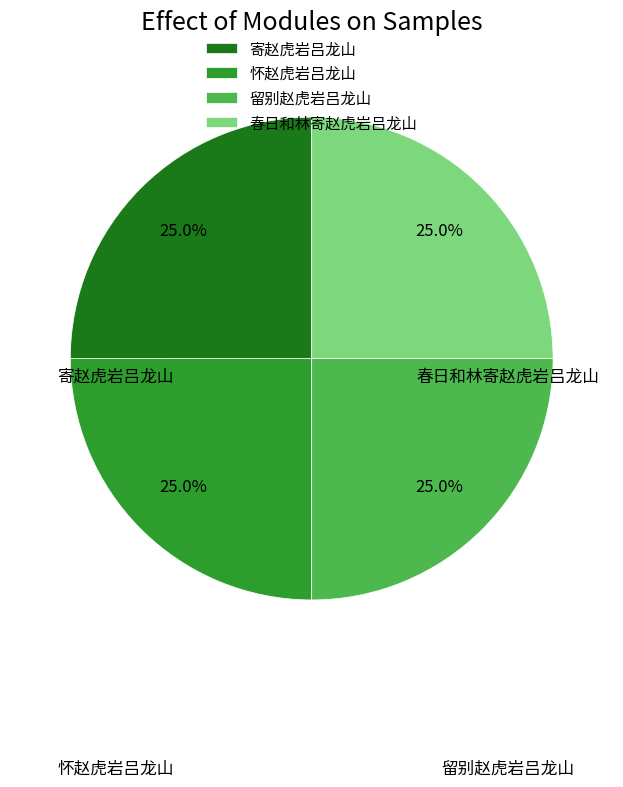

To the nearest percent, what percentage of the pie is 春日和林寄赵虎岩吕龙山?

25%